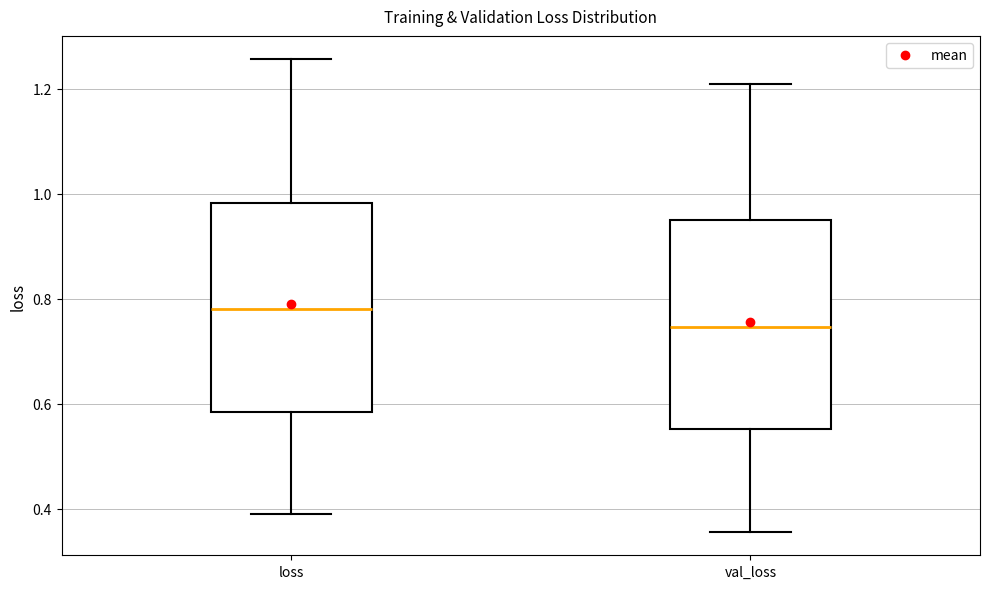

Where is the upper edge of the box for loss on the y-axis? The values are not printed on the chart, so give them approximately, as read against the axis.

0.98